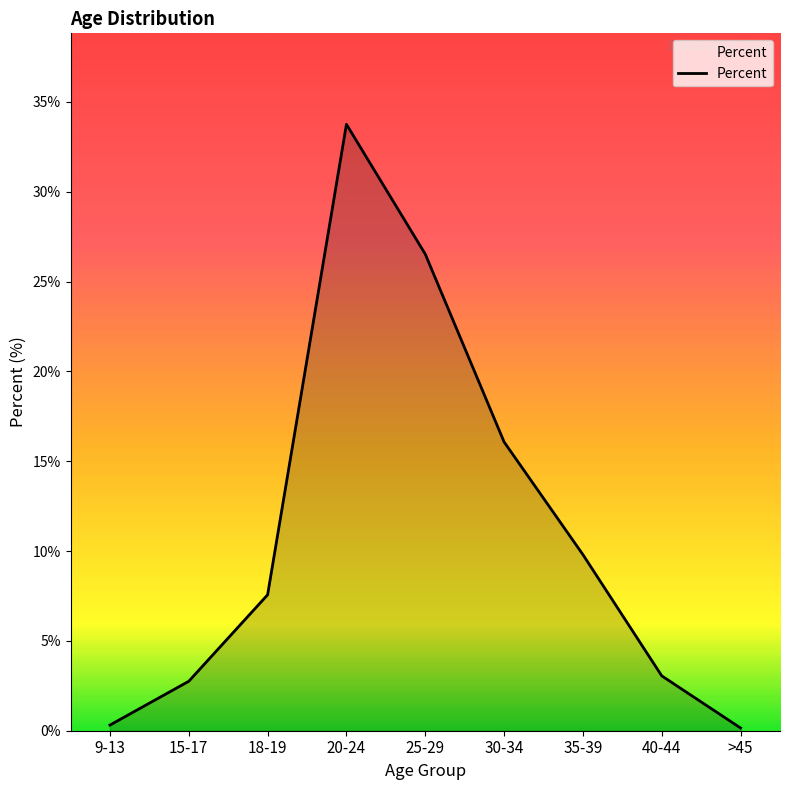

What is the greatest value displayed?

33.8